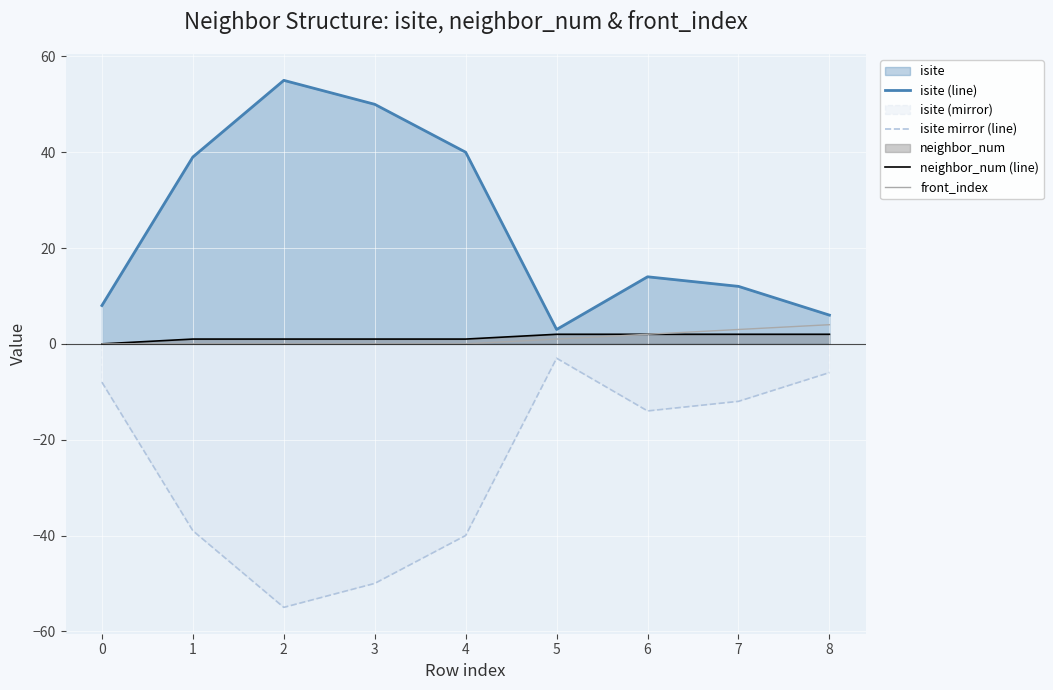

How many lines are shown in the chart?

4